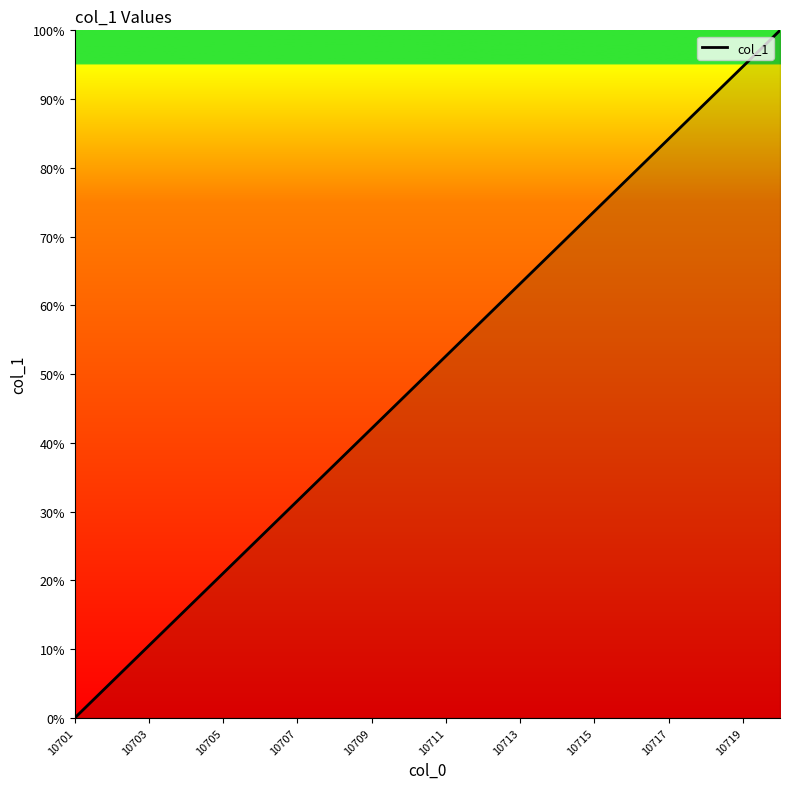

What is the difference between the maximum and minimum values?

100.0